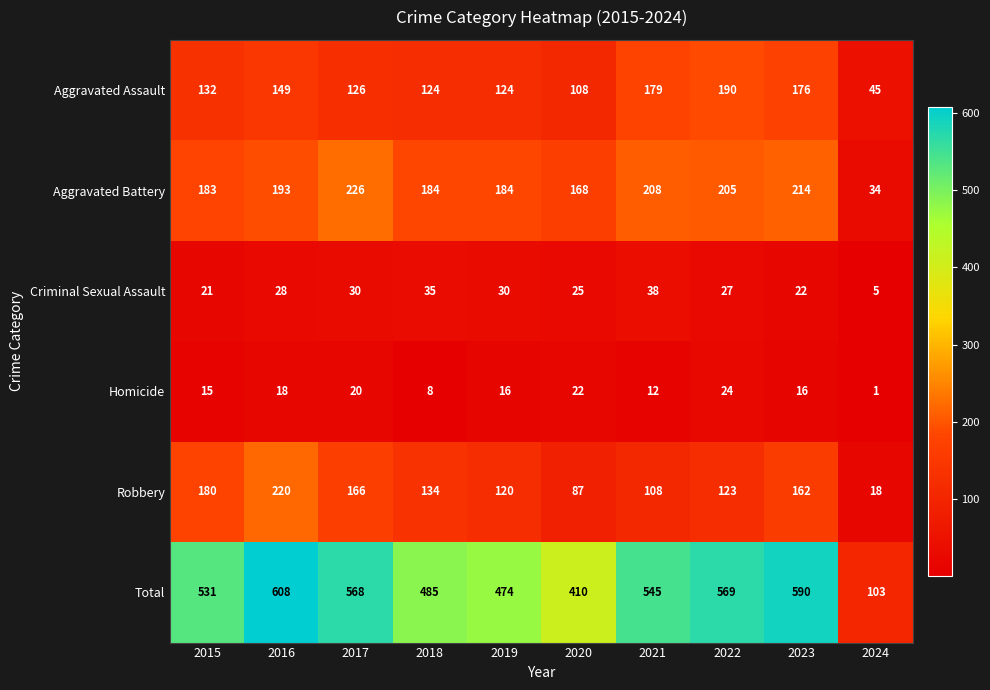

What value does the Criminal Sexual Assault series have at 2022?

27